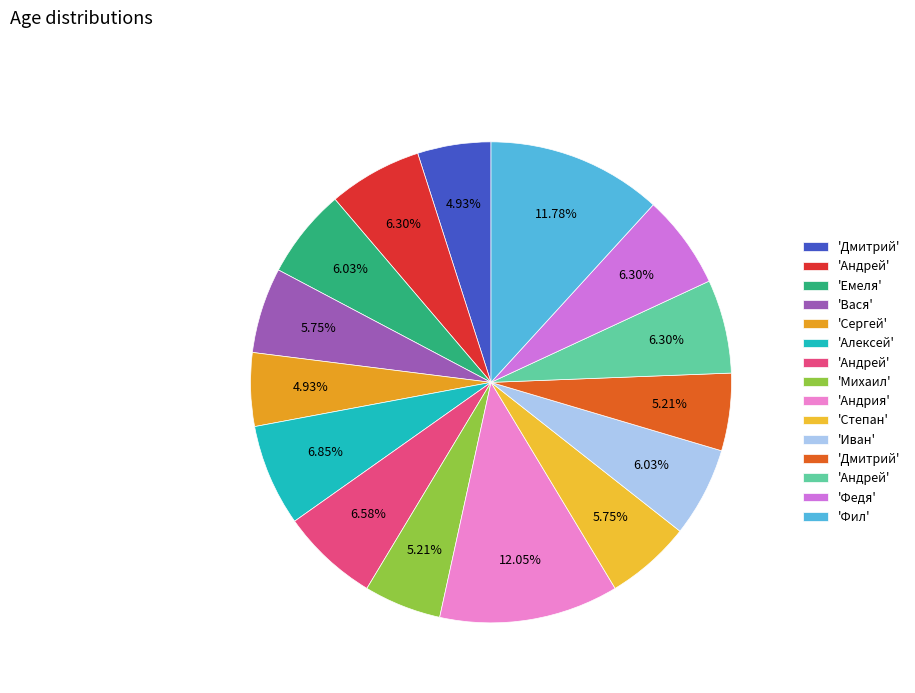

Does any single category account for the majority?

No